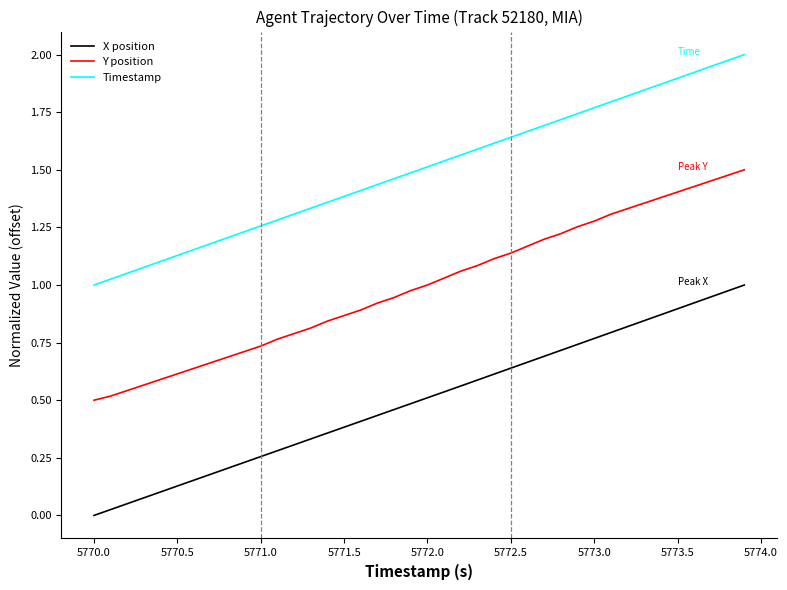

Rank the series by their maximum value, from lowest to highest.

X position, Y position, Timestamp